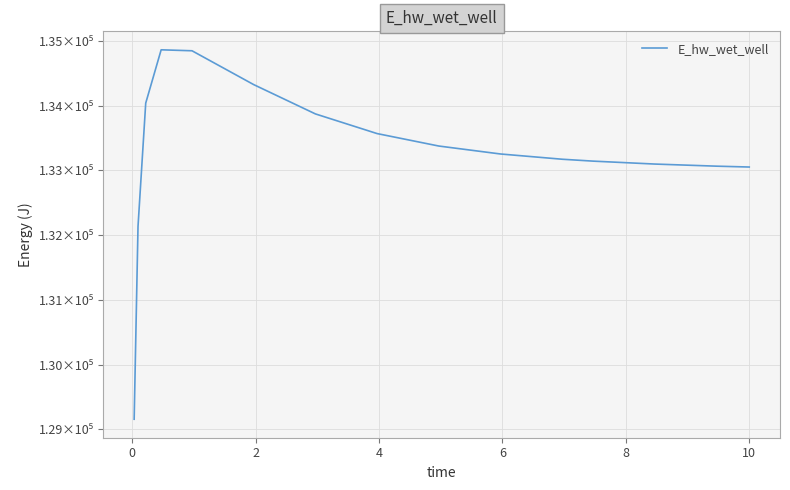

Does the chart display data point markers on the line(s)?

No